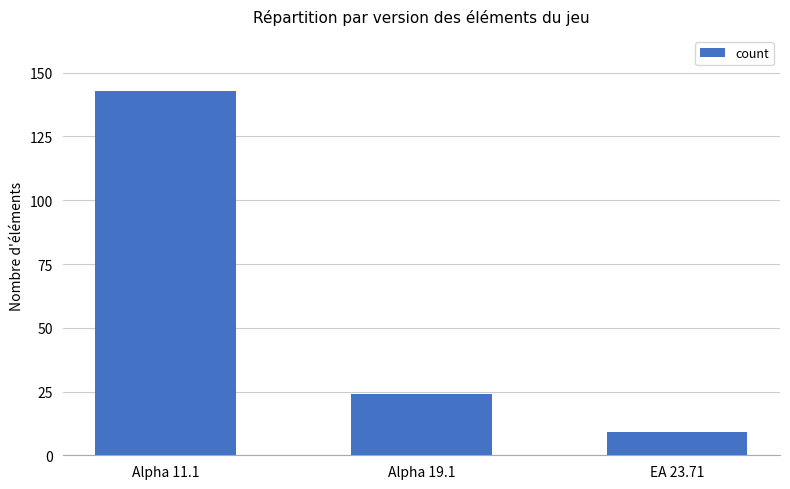

What is the sum of all values?

176